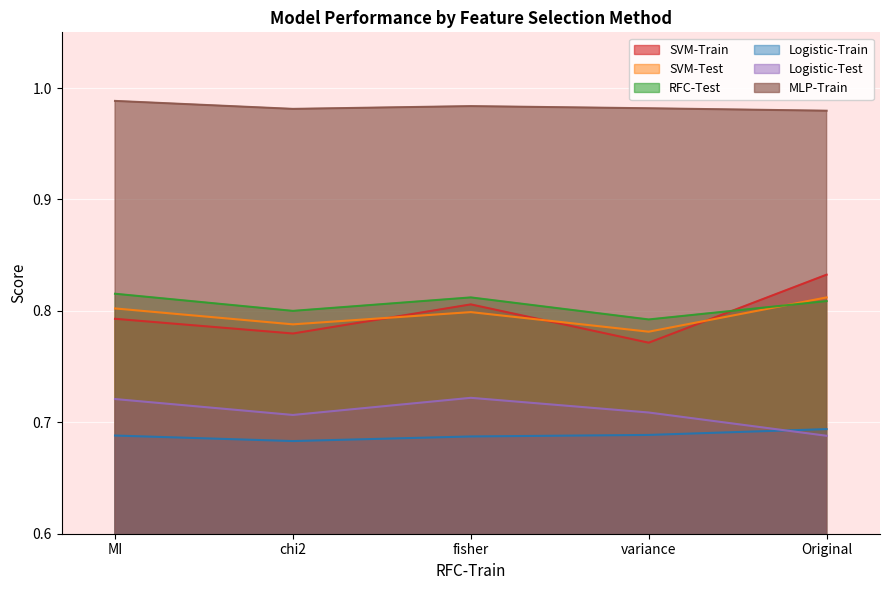

What is the label of the 4th point from the right?

chi2